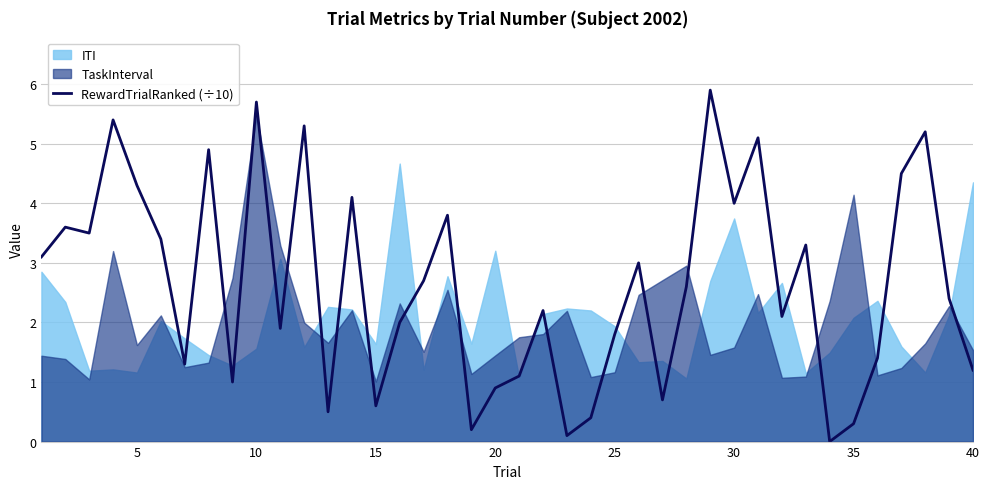

What is the average value?

2.6